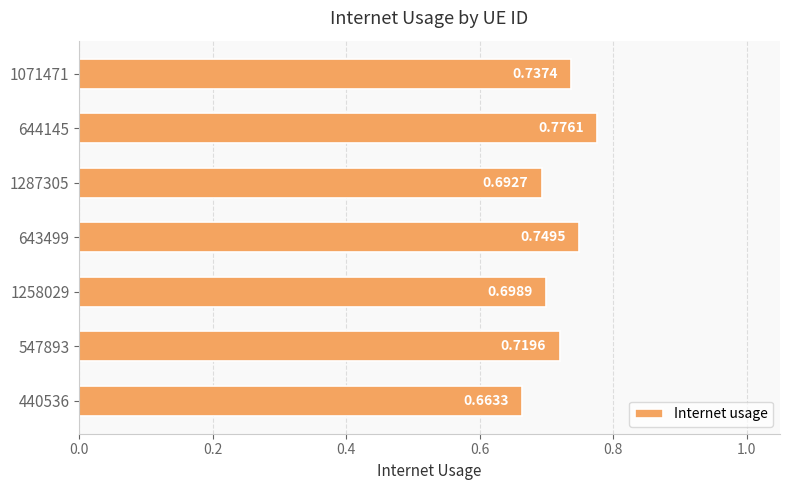

Which has a higher value, 440536 or 1287305?

1287305